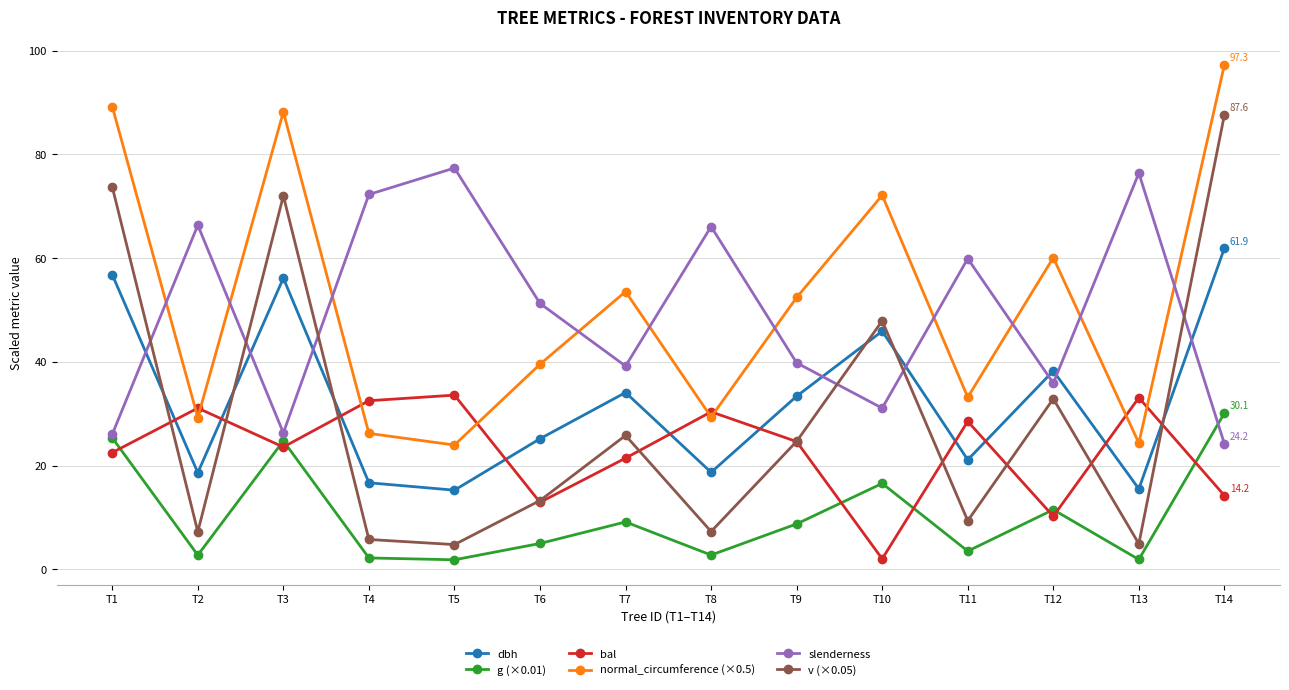

What is the minimum value for normal_circumference (×0.5)?

24.0